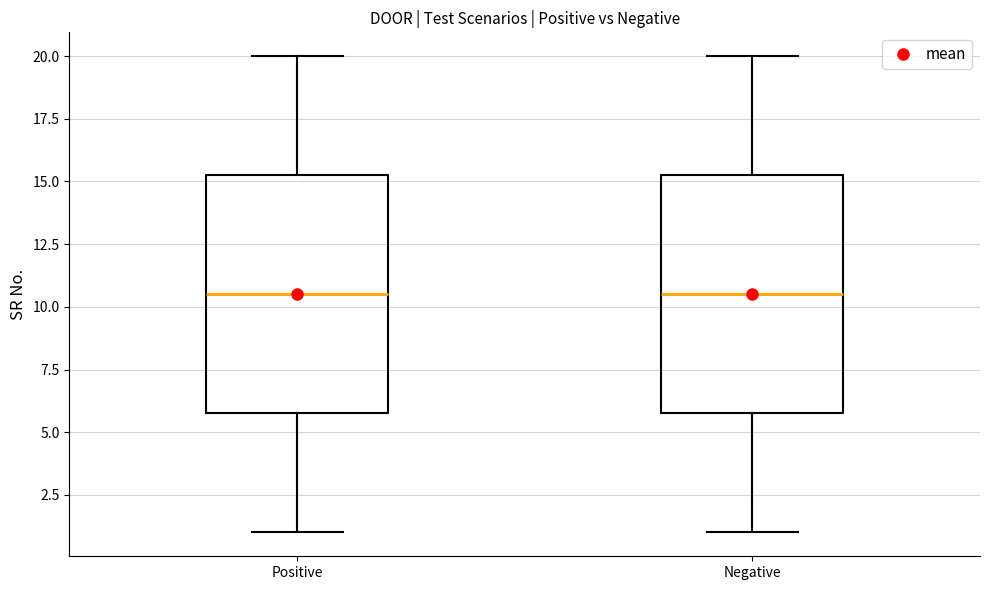

Where is the upper edge of the box for Negative on the y-axis? The values are not printed on the chart, so give them approximately, as read against the axis.

15.5